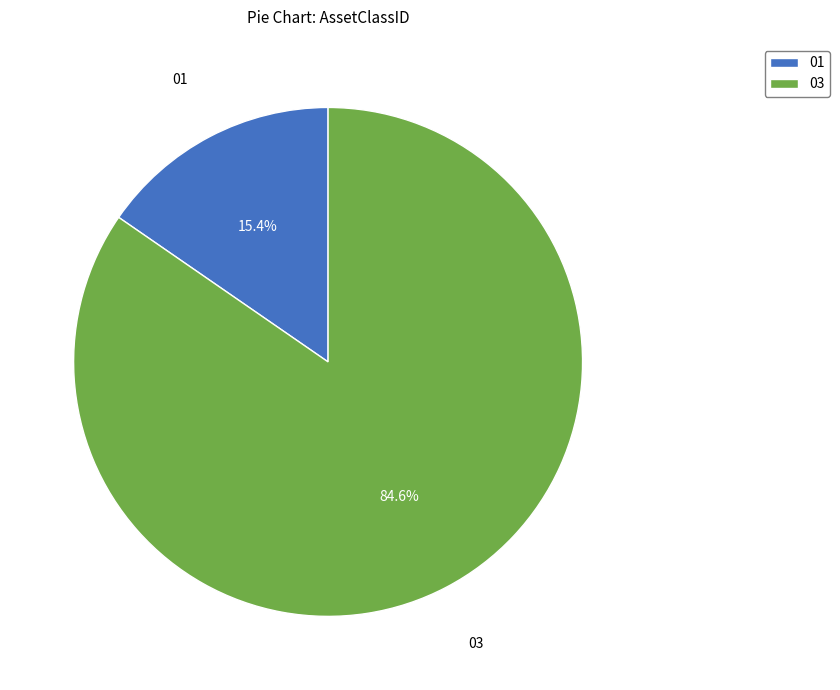

How many slices are in this pie chart?

2